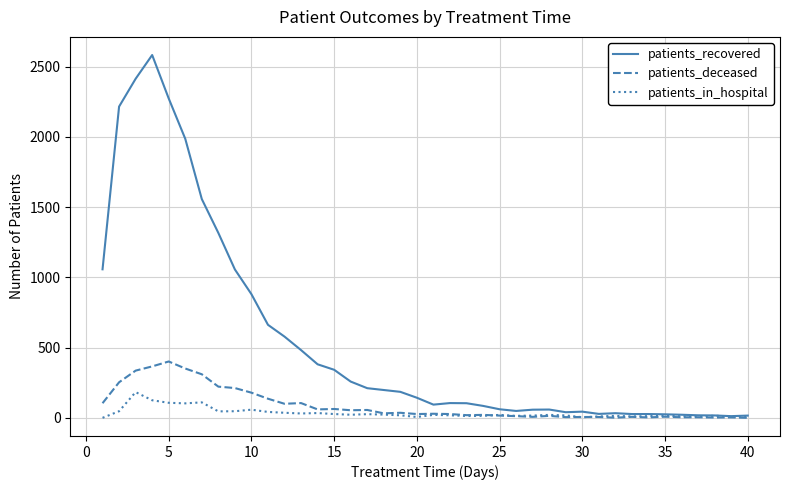

Which series has the largest total across all categories?

patients_recovered